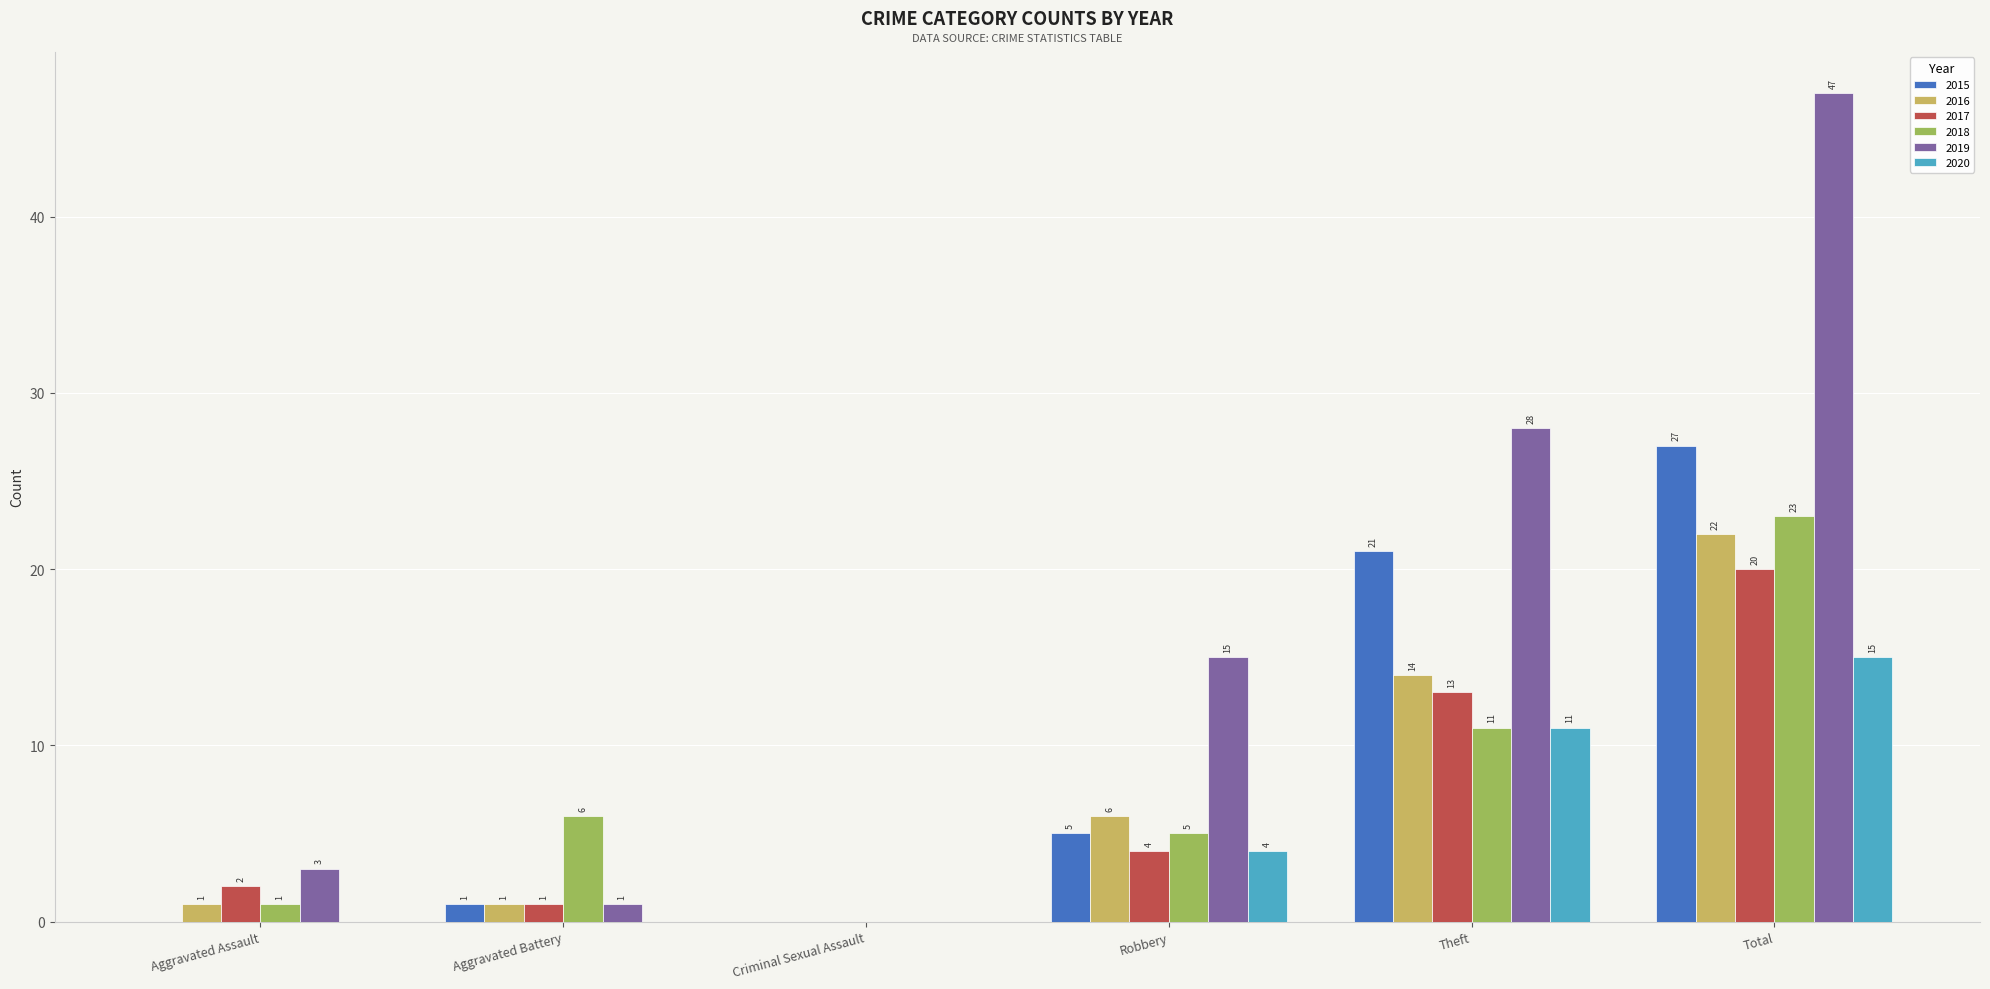

Reading right to left, list all the values displayed in this chart.

2015: Total=27	Theft=21	Robbery=5	Criminal Sexual Assault=0	Aggravated Battery=1	Aggravated Assault=0
2016: Total=22	Theft=14	Robbery=6	Criminal Sexual Assault=0	Aggravated Battery=1	Aggravated Assault=1
2017: Total=20	Theft=13	Robbery=4	Criminal Sexual Assault=0	Aggravated Battery=1	Aggravated Assault=2
2018: Total=23	Theft=11	Robbery=5	Criminal Sexual Assault=0	Aggravated Battery=6	Aggravated Assault=1
2019: Total=47	Theft=28	Robbery=15	Criminal Sexual Assault=0	Aggravated Battery=1	Aggravated Assault=3
2020: Total=15	Theft=11	Robbery=4	Criminal Sexual Assault=0	Aggravated Battery=0	Aggravated Assault=0